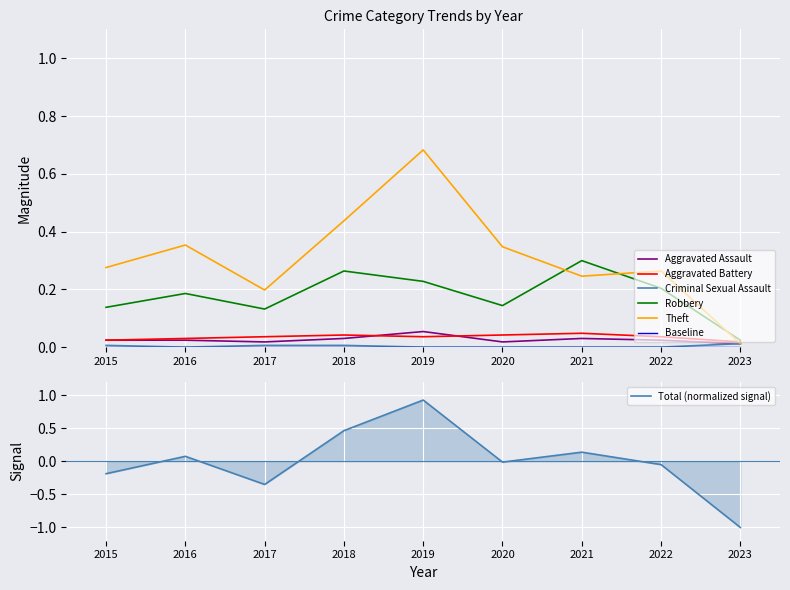

What is the difference between the highest and lowest values at 2022?

0.3